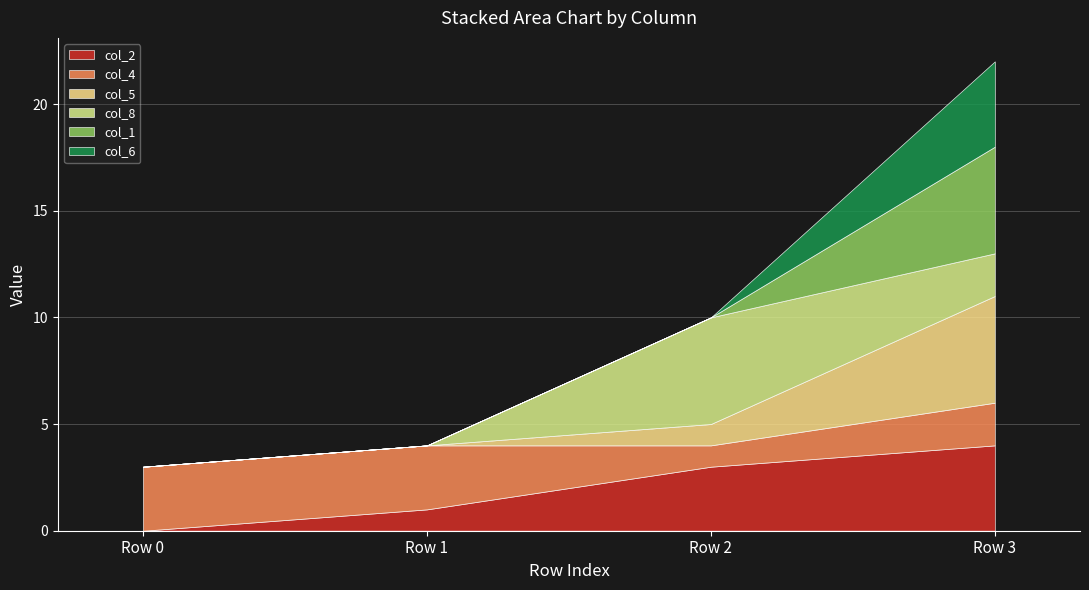

At how many categories does at least one series exceed 2?

4